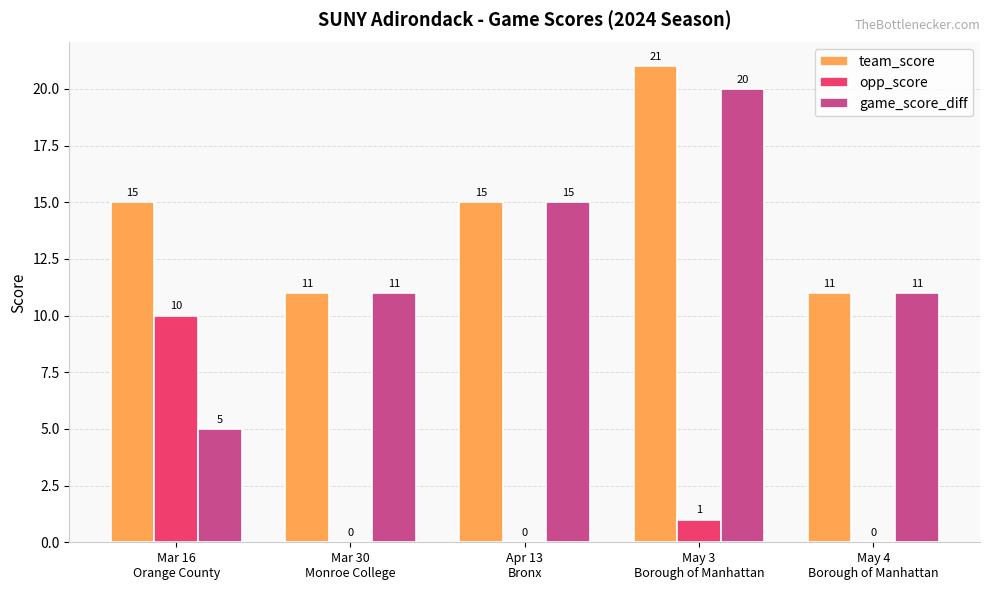

Reading left to right, what are all the values shown in this chart?

team_score: 15	11	15	21	11
opp_score: 10	0	0	1	0
game_score_diff: 5	11	15	20	11